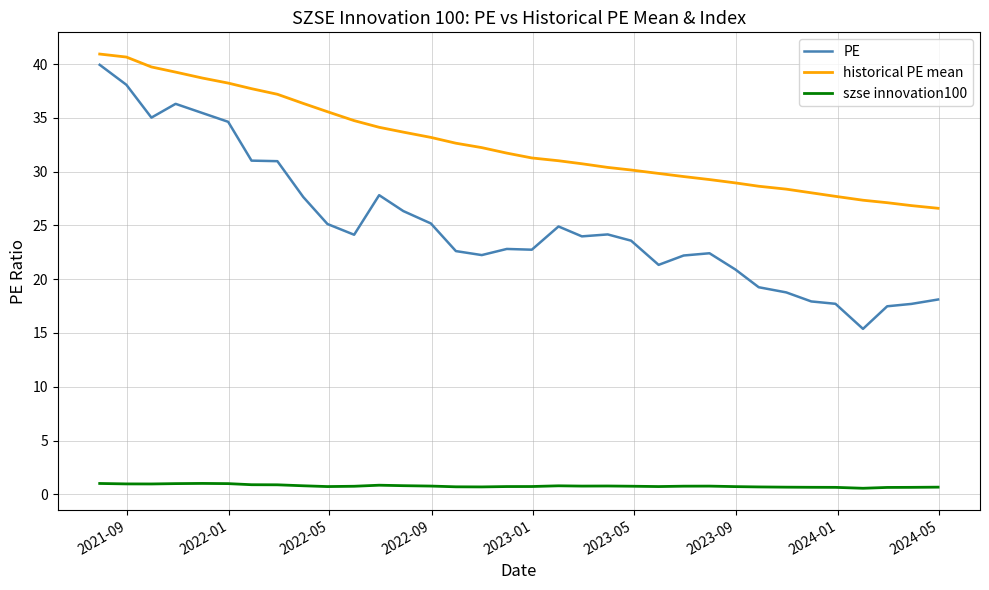

True or false: szse innovation100 and historical PE mean cross at least once.

False